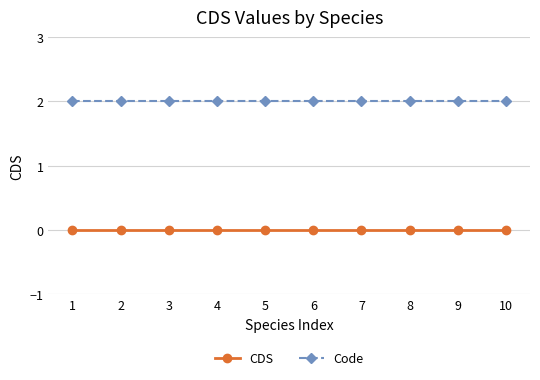

Is it true that CDS equals 0 at 2?

True